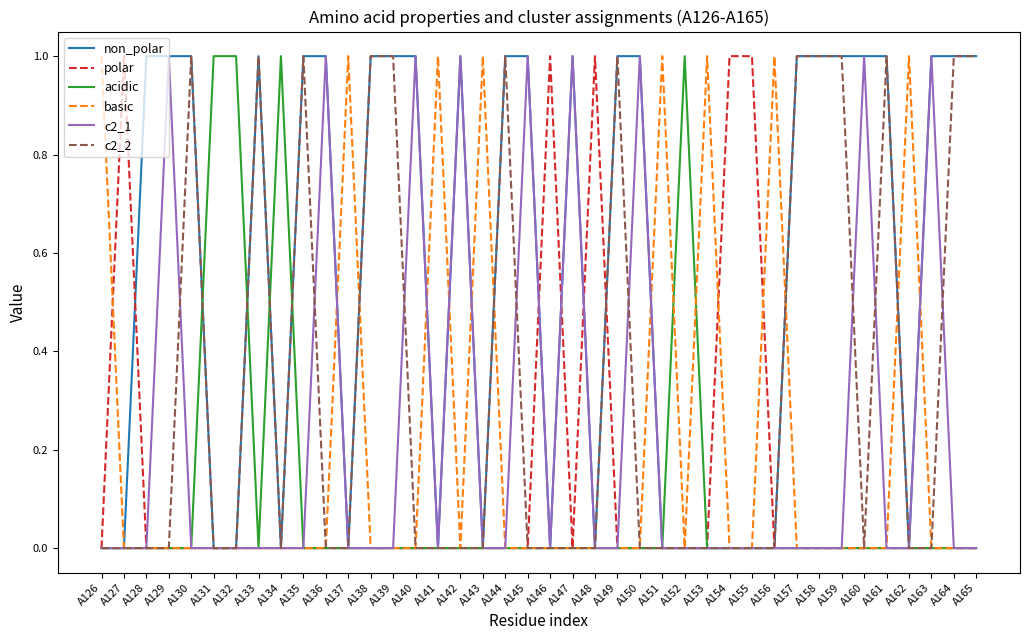

What are all the series names shown in the legend?

non_polar, polar, acidic, basic, c2_1, c2_2